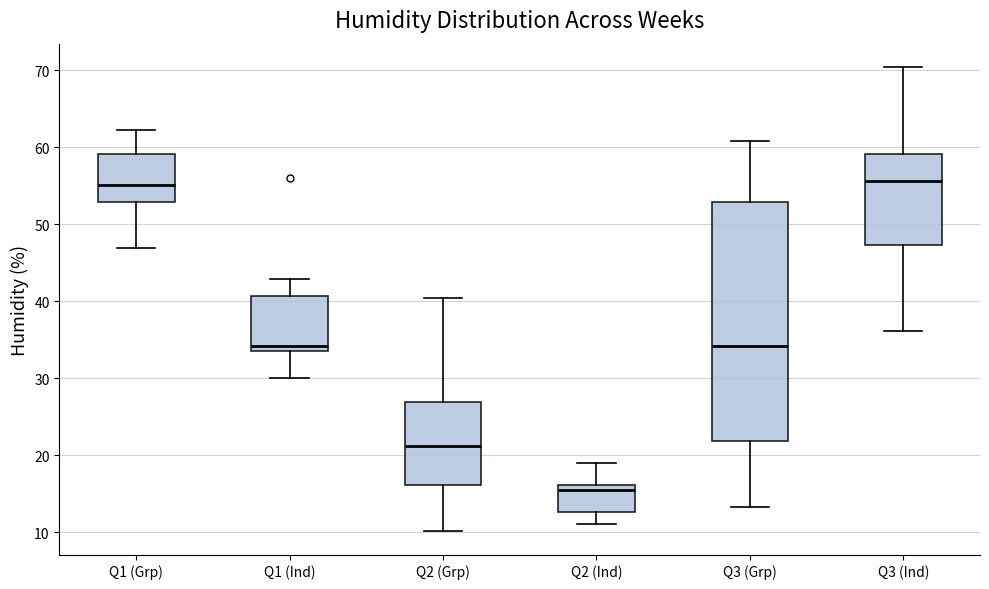

Reading left to right, read every box against the y-axis: the position of its median line, the range the box covers, and the ends of its whiskers. The values are not printed on the chart, so give them approximately, as read against the axis.

Q1 (Grp): median 55, box 53 to 59, whiskers 47 to 62
Q1 (Ind): median 34 (just above the box's lower edge), box 34 to 41, whiskers 30 to 43
Q2 (Grp): median 21, box 16 to 27, whiskers 10 to 40
Q2 (Ind): median 16 (just below the box's upper edge), box 13 to 16, whiskers 11 to 19
Q3 (Grp): median 34, box 22 to 53, whiskers 13 to 61
Q3 (Ind): median 56, box 47 to 59, whiskers 36 to 70